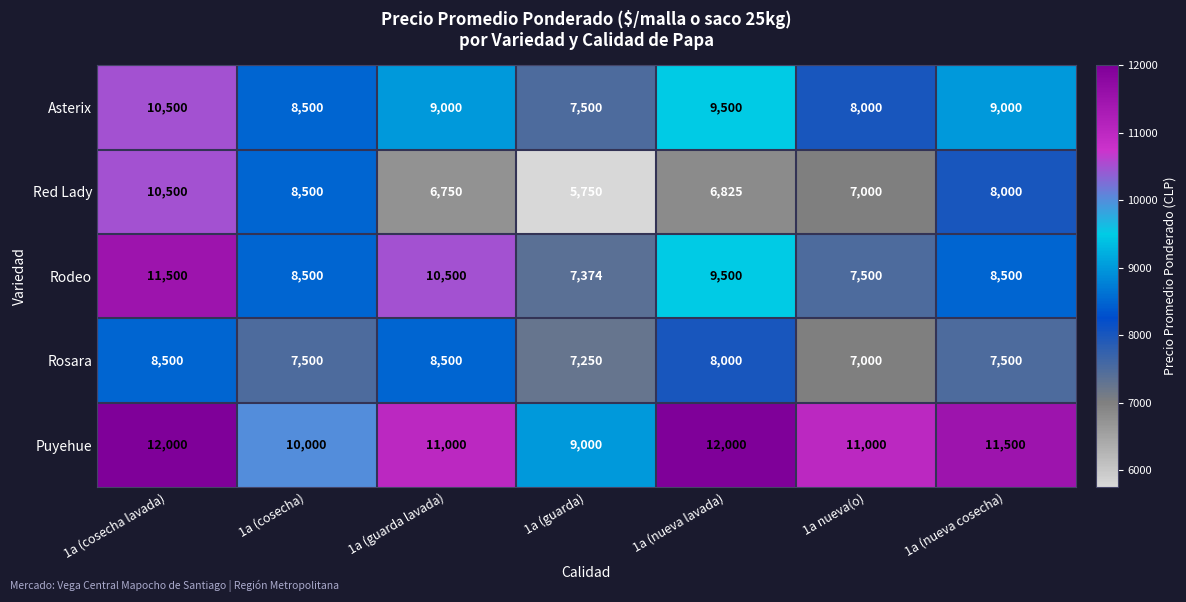

What is the highest value of the Rosara series?

8500